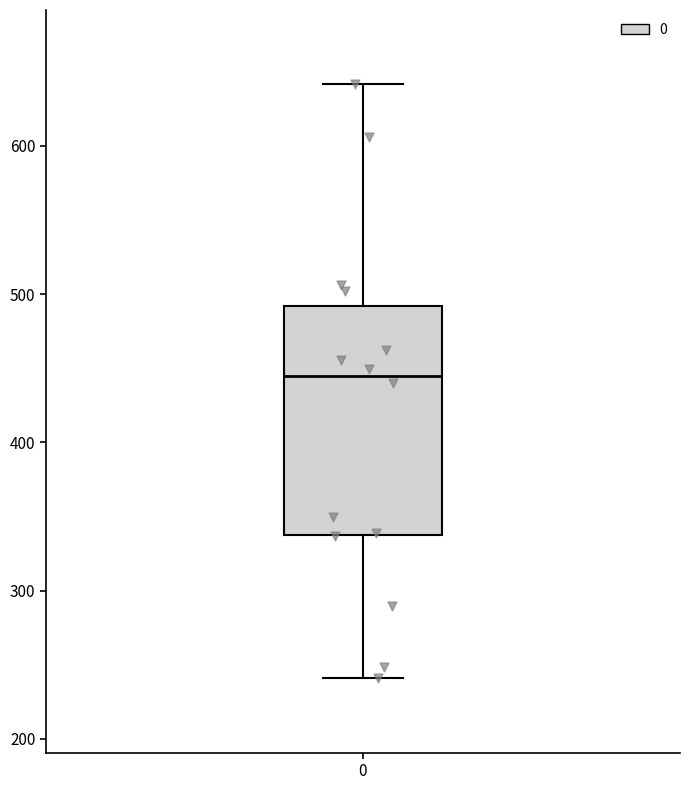

Where is the lower edge of the box at x = 0 on the y-axis? The values are not printed on the chart, so give them approximately, as read against the axis.

340